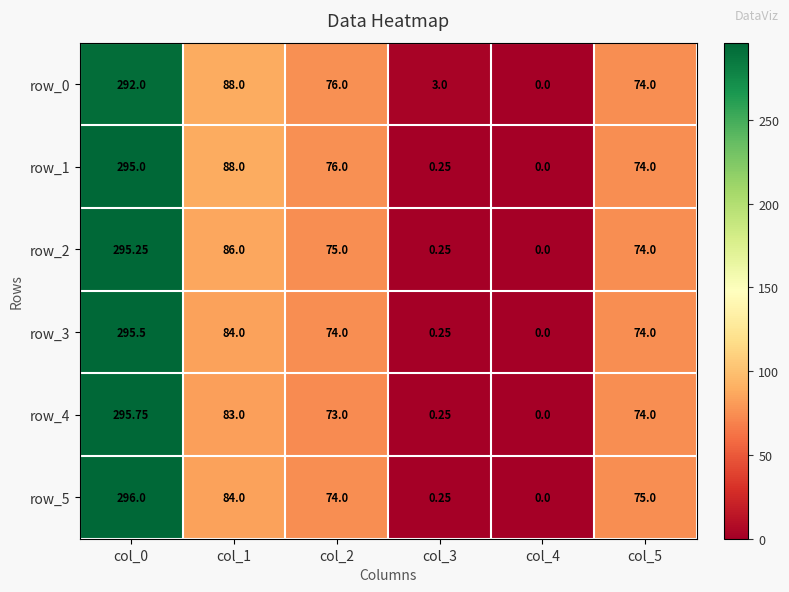

At which label does row_4 reach its minimum?

col_4